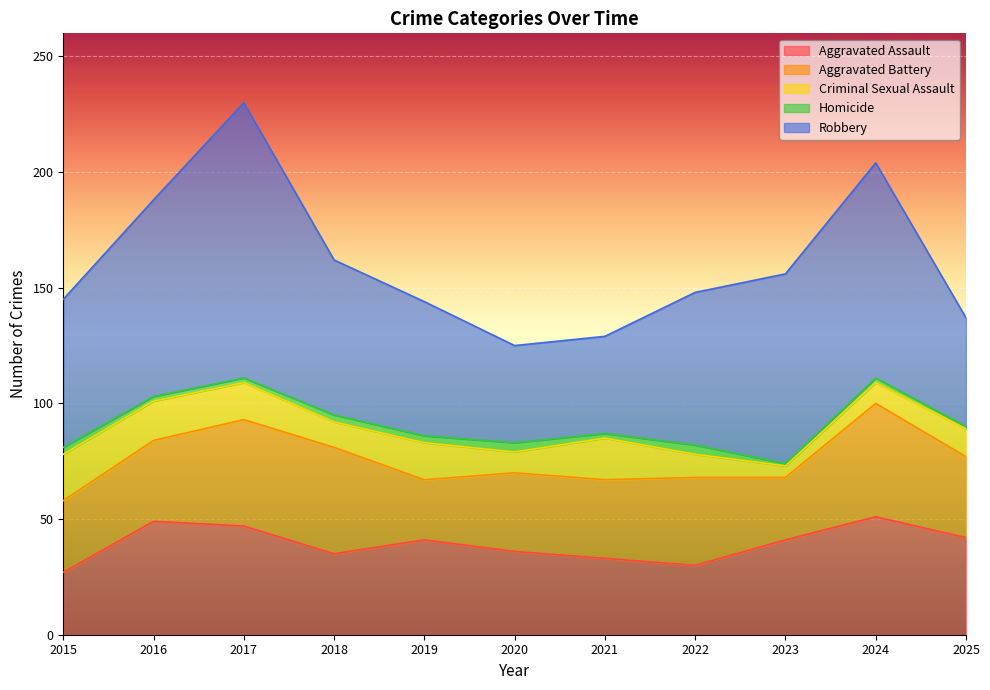

Which category has the lowest value across all series?

2023